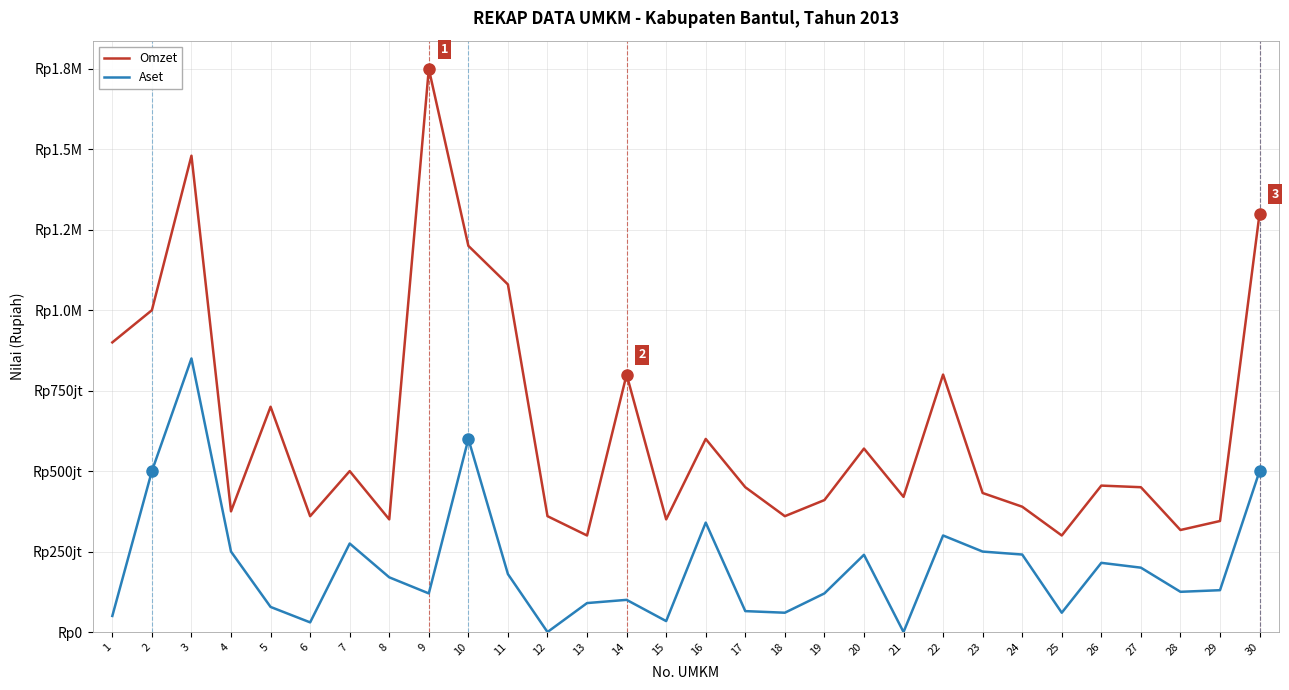

Does the chart display data point markers on the line(s)?

No